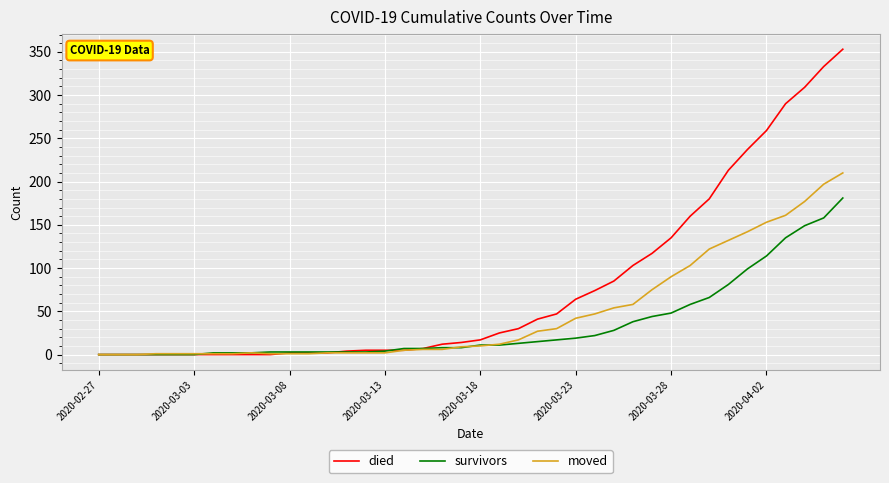

What is the greatest value displayed?

353